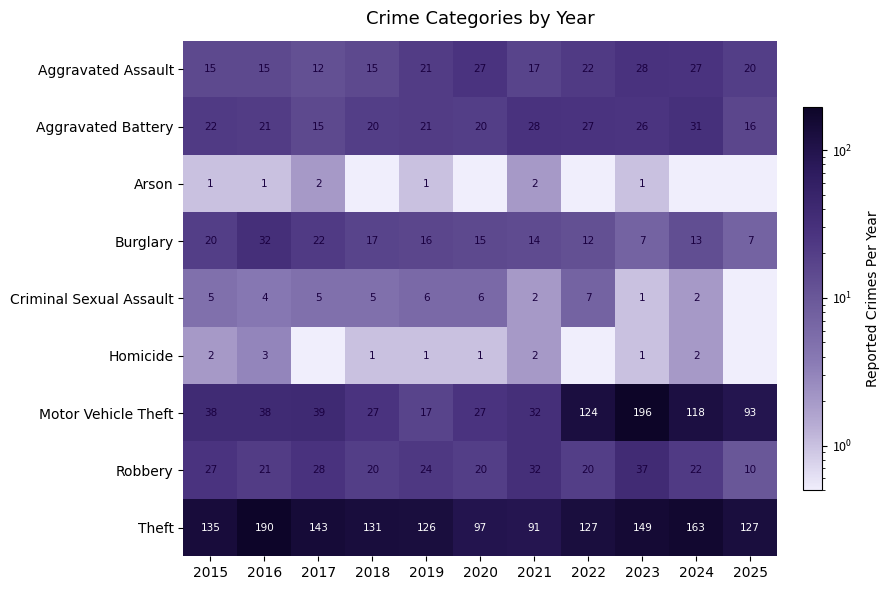

What is the approximate value of Robbery at 2019?

24.0